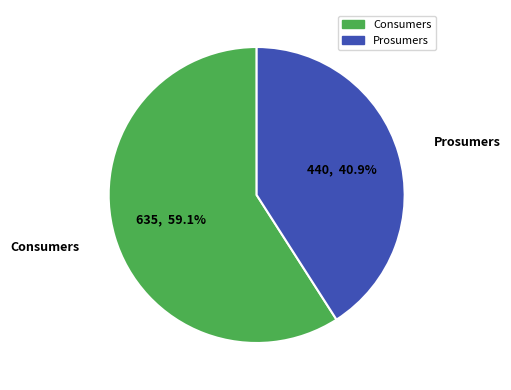

How much of the chart is everything except Consumers?

40.9%